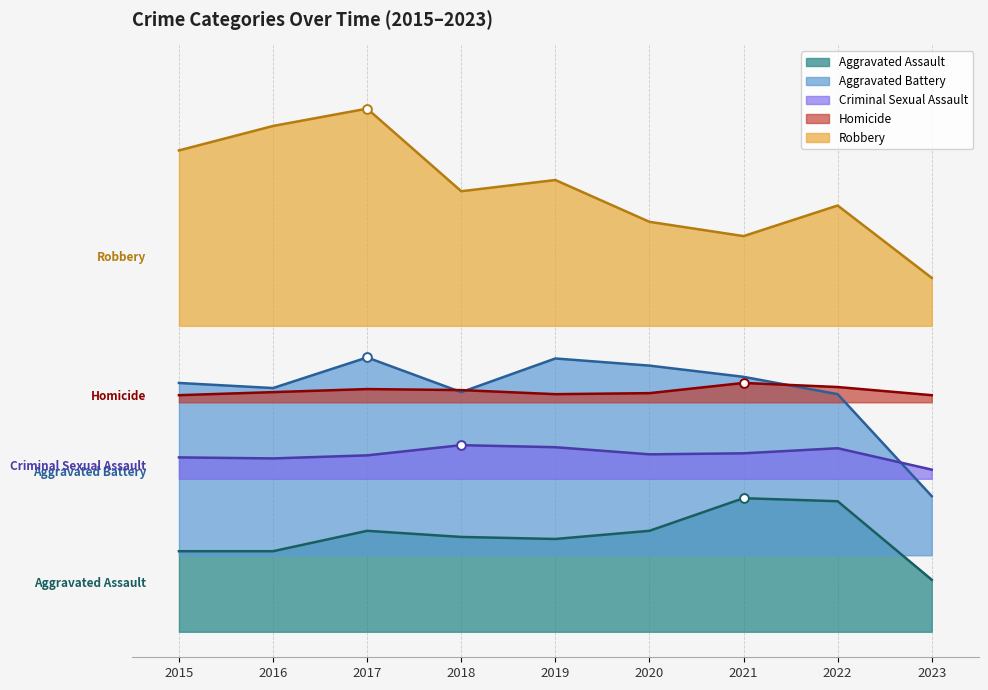

Which series reaches the minimum Y coordinate?

Aggravated Assault